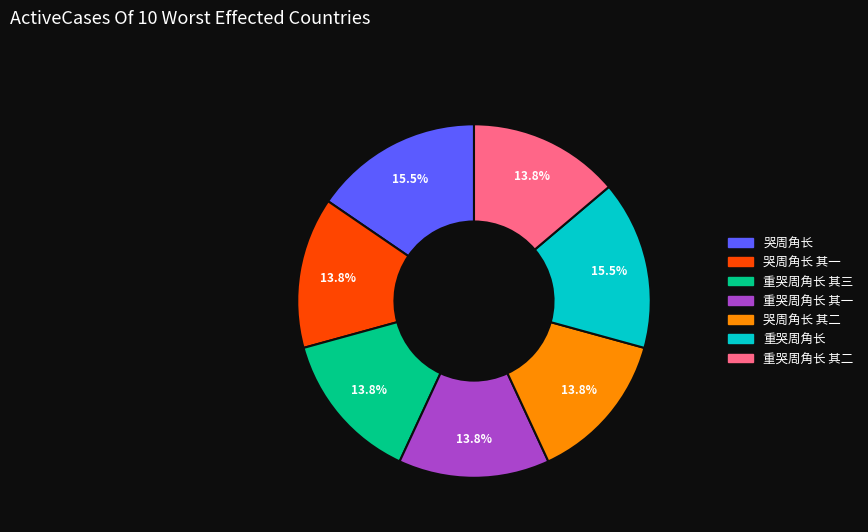

Between 重哭周角长 其三 and 重哭周角长, which is larger?

重哭周角长